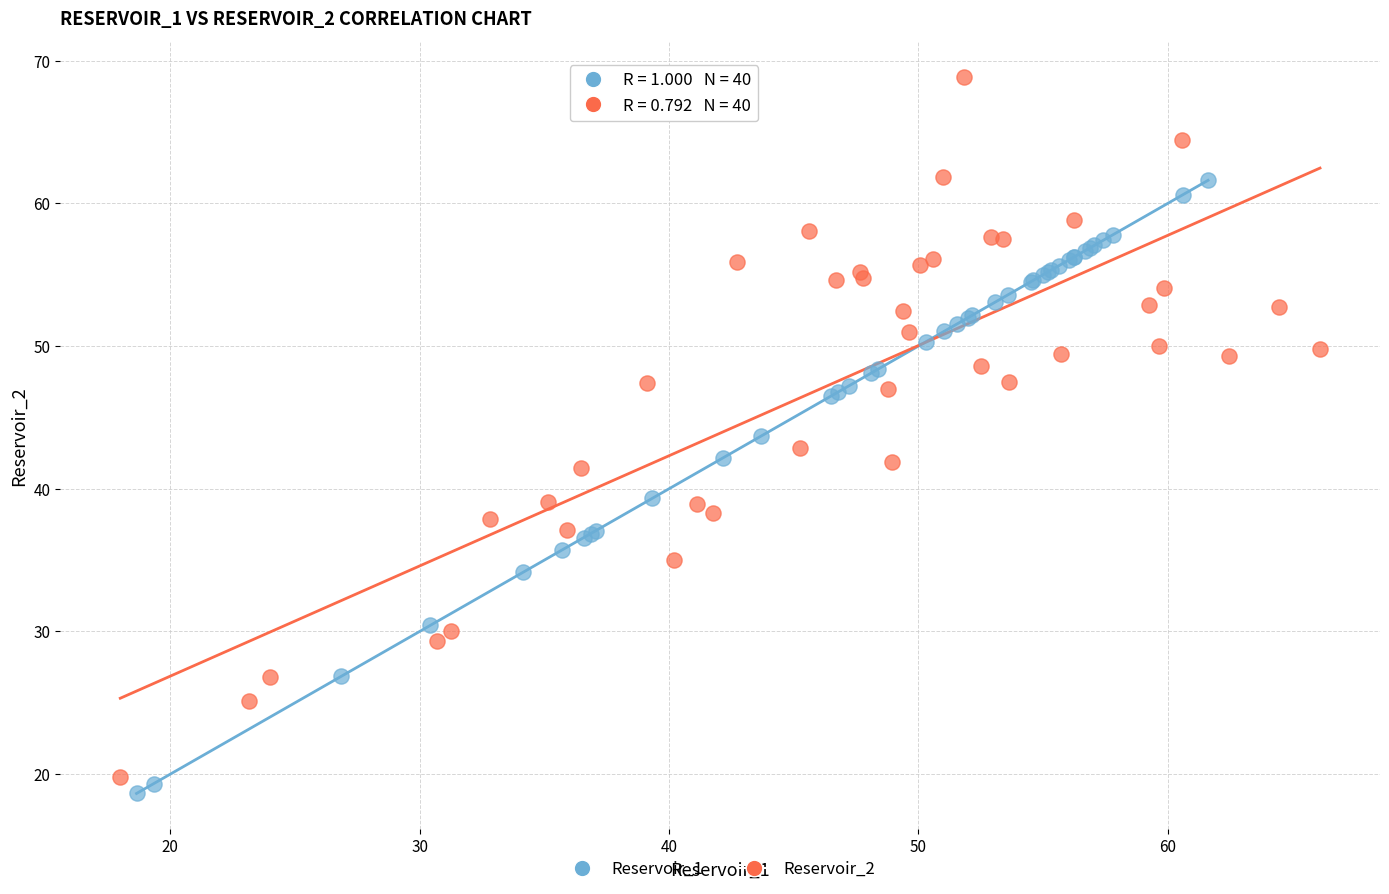

Which series contains the highest Y value?

Reservoir_2